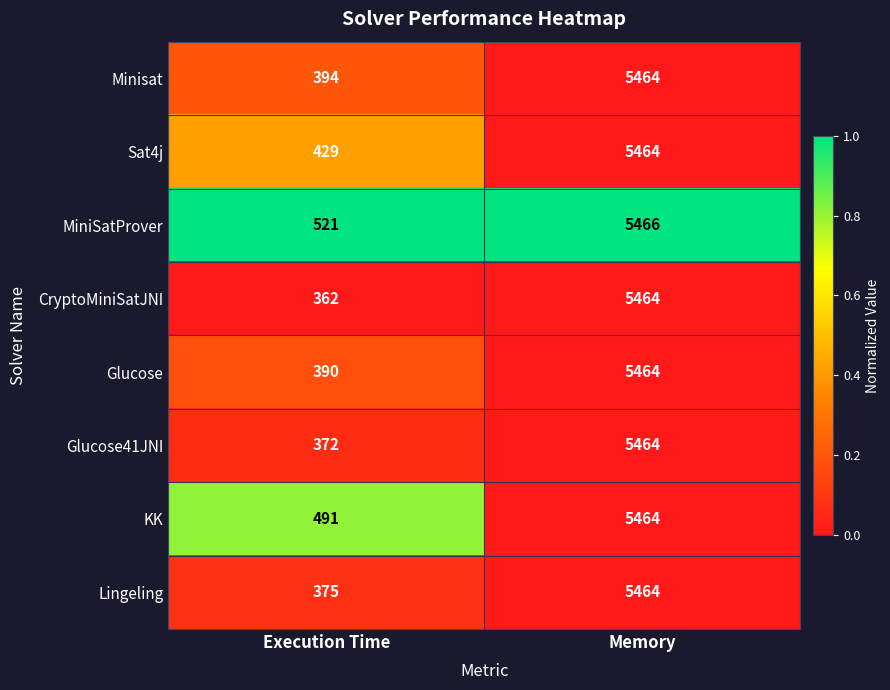

Count the number of data series in this chart.

8